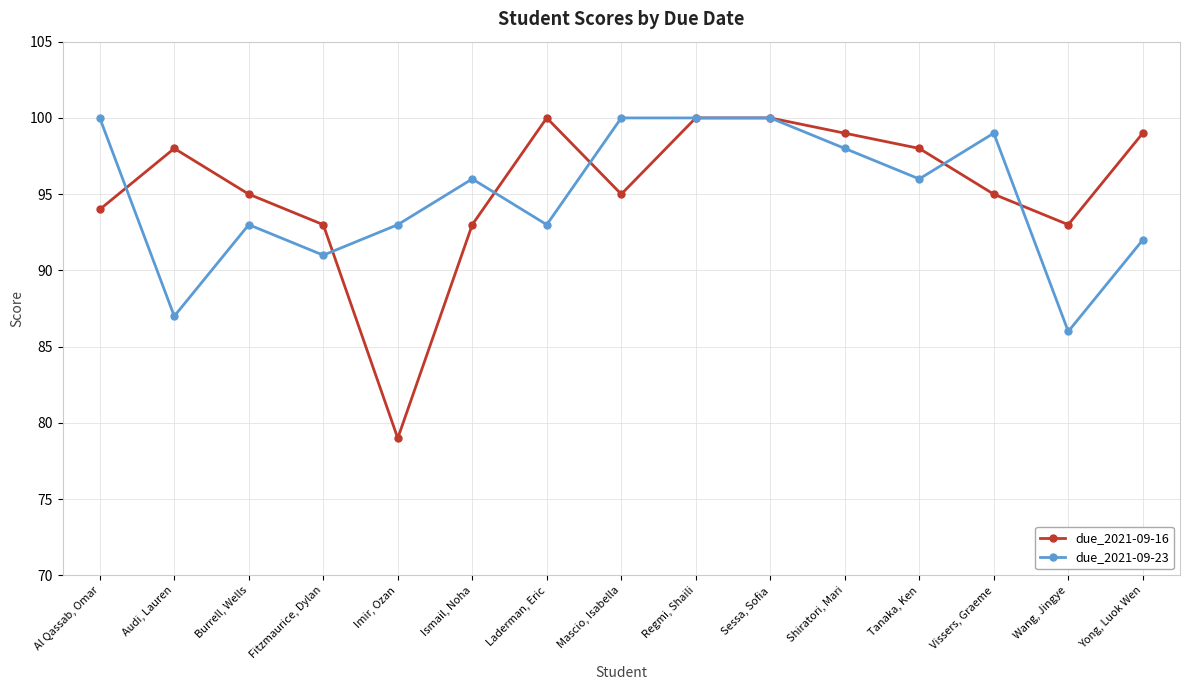

The value of due_2021-09-23 at Mascio, Isabella is 20. True or false?

False